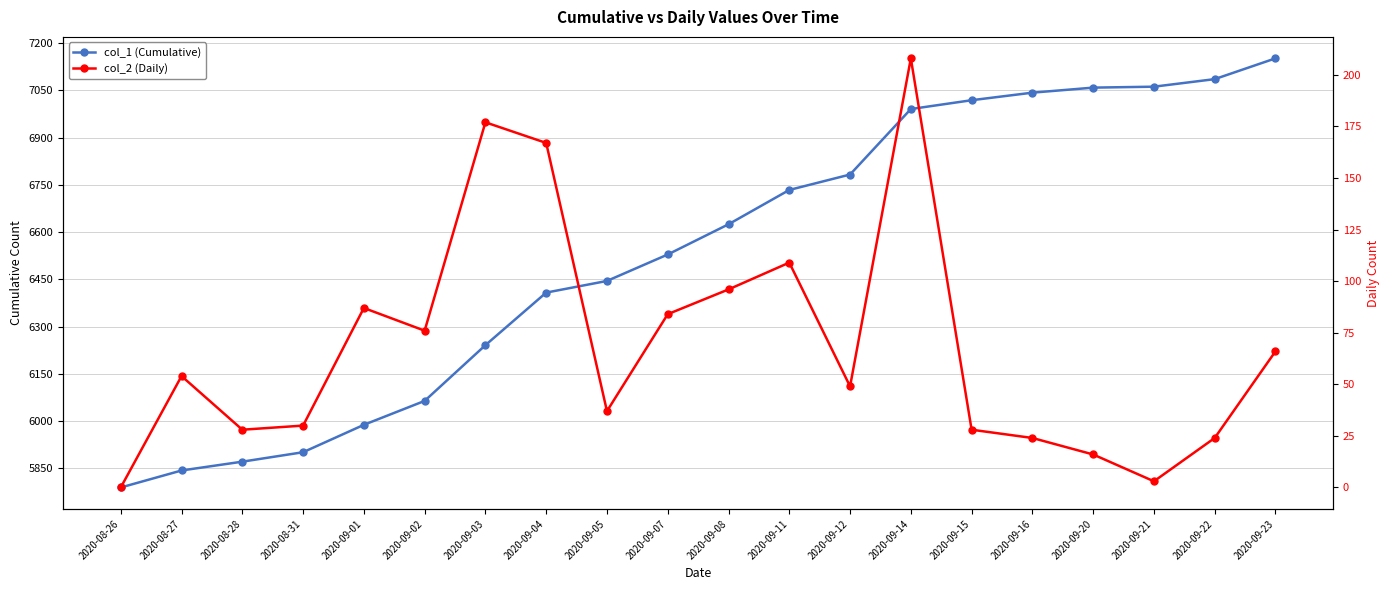

The value of col_1 (Cumulative) at 2020-09-16 is 7043. True or false?

True